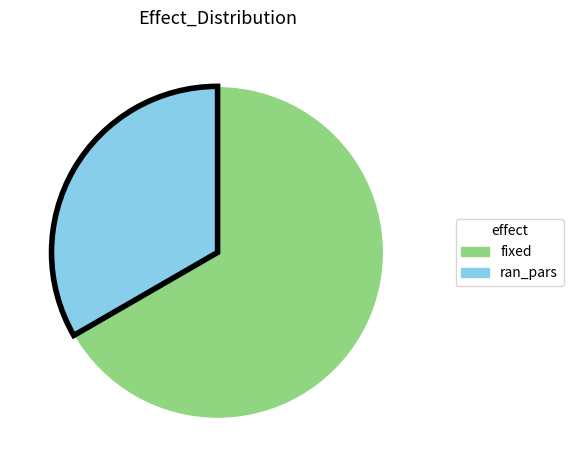

Do fixed and ran_pars together represent more than half of the pie?

Yes